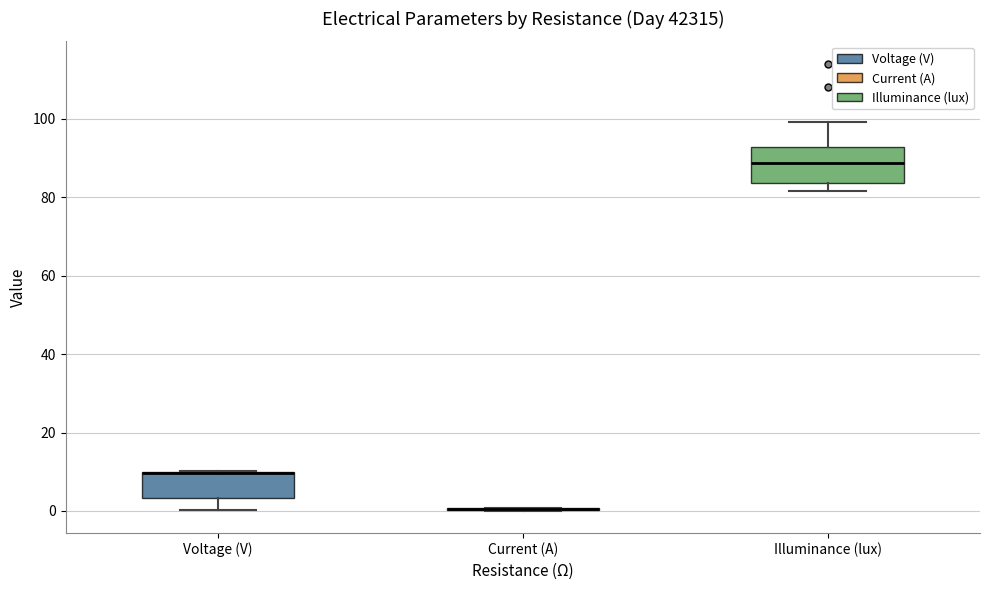

Reading left to right, read every box against the y-axis: the position of its median line, the range the box covers, and the ends of its whiskers. The values are not printed on the chart, so give them approximately, as read against the axis.

Voltage (V): median 10 (drawn on the box's upper edge), box 4 to 10, whiskers 0 to 10
Current (A): box collapsed to a line at 0, whiskers 0 to 0
Illuminance (lux): median 88, box 84 to 92, whiskers 82 to 100